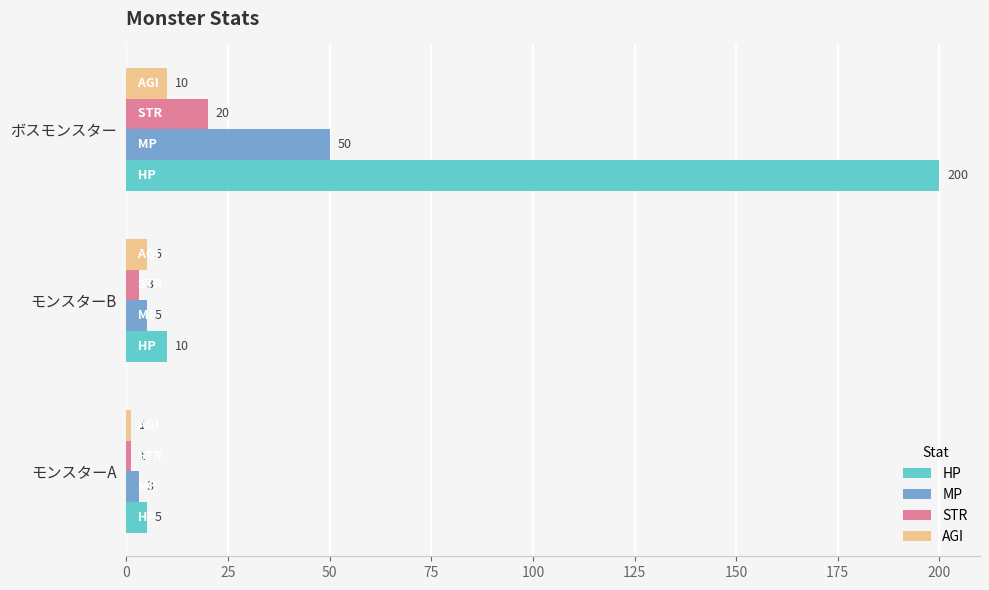

The value of AGI at モンスターA is 1. True or false?

True